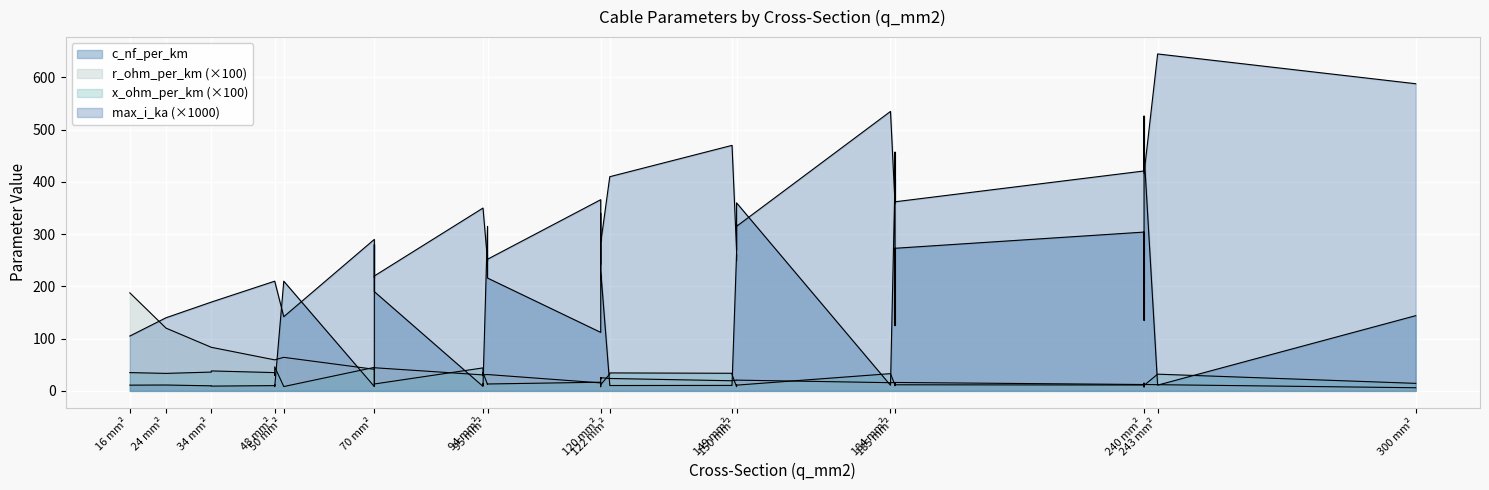

Reading right to left, what are all the values shown in this chart?

c_nf_per_km: 300=144.0	240=135.0	185=125.0	120=112.0	70=280.0	120=340.0	150=360.0	70=190.0	120=230.0	150=250.0	240=456.0	185=406.0	95=315.0	240=304.0	185=273.0	95=216.0	150=261.0	120=264.0	50=210.0	94=8.7	70=8.4	48=8.0	243=11.0	184=10.8	149=10.5	122=10.3	94=10.0	70=9.7	48=9.5	34=9.2	149=11.2	122=11.1	94=10.8	70=10.4	48=10.1	34=9.7	94=13.2	48=12.2	24=11.2	16=11.0
r_ohm_per_km: 300=0.1	240=0.1	185=0.1	120=0.2	70=0.4	120=0.3	150=0.2	70=0.4	120=0.3	150=0.2	240=0.1	185=0.2	95=0.3	240=0.1	185=0.2	95=0.3	150=0.2	120=0.2	50=0.6	94=0.3	70=0.4	48=0.6	243=0.1	184=0.2	149=0.2	122=0.2	94=0.3	70=0.4	48=0.6	34=0.8	149=0.2	122=0.2	94=0.3	70=0.4	48=0.6	34=0.8	94=0.3	48=0.6	24=1.2	16=1.9
x_ohm_per_km: 300=0.1	240=0.1	185=0.2	120=0.2	70=0.1	120=0.1	150=0.1	70=0.1	120=0.1	150=0.1	240=0.1	185=0.1	95=0.1	240=0.1	185=0.1	95=0.1	150=0.1	120=0.1	50=0.1	94=0.4	70=0.5	48=0.5	243=0.3	184=0.3	149=0.3	122=0.3	94=0.3	70=0.4	48=0.4	34=0.4	149=0.3	122=0.3	94=0.3	70=0.3	48=0.3	34=0.4	94=0.3	48=0.3	24=0.3	16=0.3
max_i_ka: 300=0.6	240=0.5	185=0.5	120=0.4	70=0.2	120=0.3	150=0.3	70=0.2	120=0.3	150=0.3	240=0.4	185=0.4	95=0.2	240=0.4	185=0.4	95=0.3	150=0.3	120=0.2	50=0.1	94=0.3	70=0.3	48=0.2	243=0.6	184=0.5	149=0.5	122=0.4	94=0.3	70=0.3	48=0.2	34=0.2	149=0.5	122=0.4	94=0.3	70=0.3	48=0.2	34=0.2	94=0.3	48=0.2	24=0.1	16=0.1